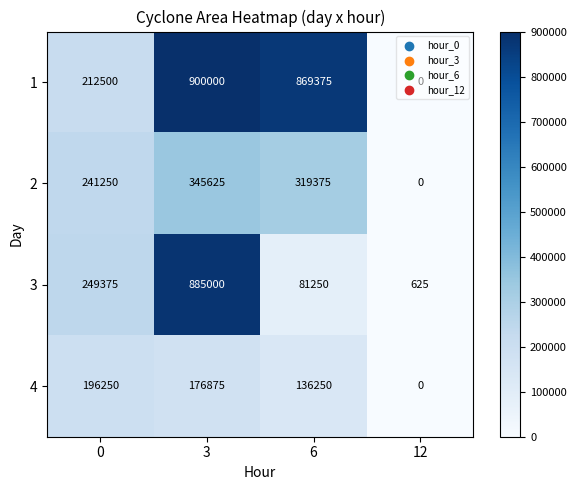

Rank the series by their average value, from highest to lowest.

1, 3, 2, 4